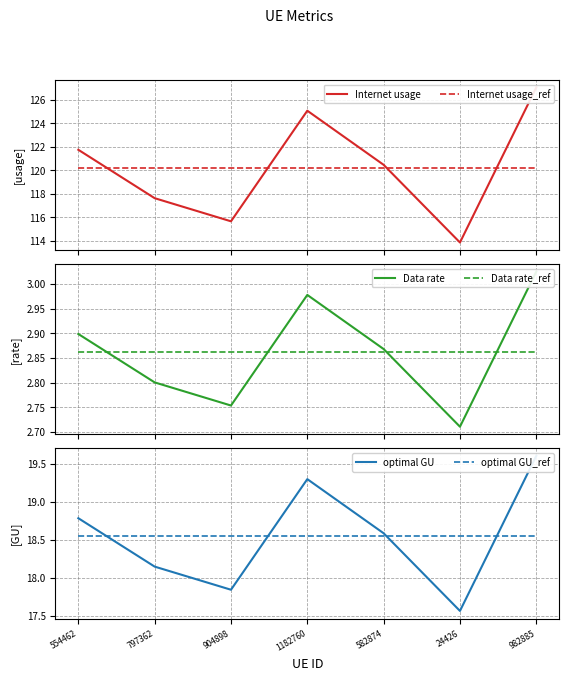

What is the label of the 3rd point from the left?

904898